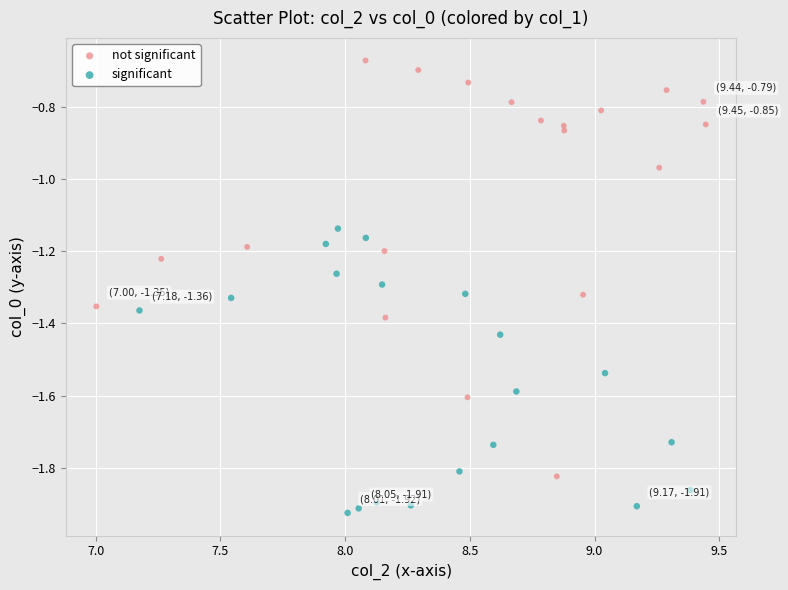

Which series reaches the minimum Y coordinate?

significant